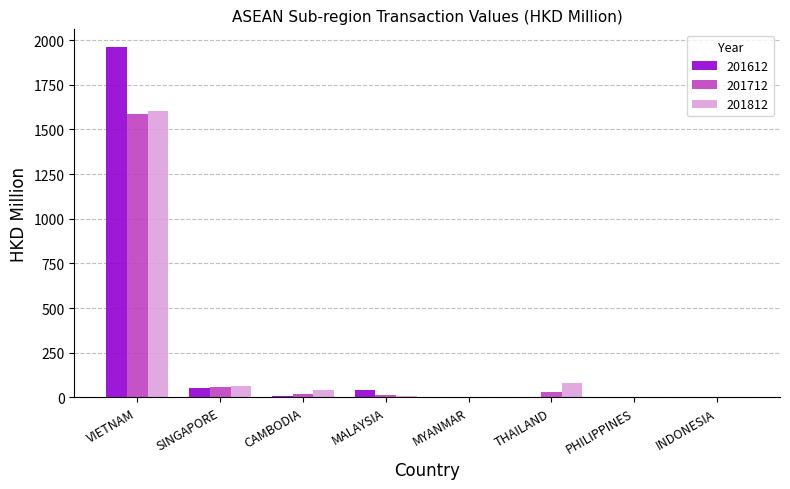

At which category is the sum across all series the highest?

VIETNAM